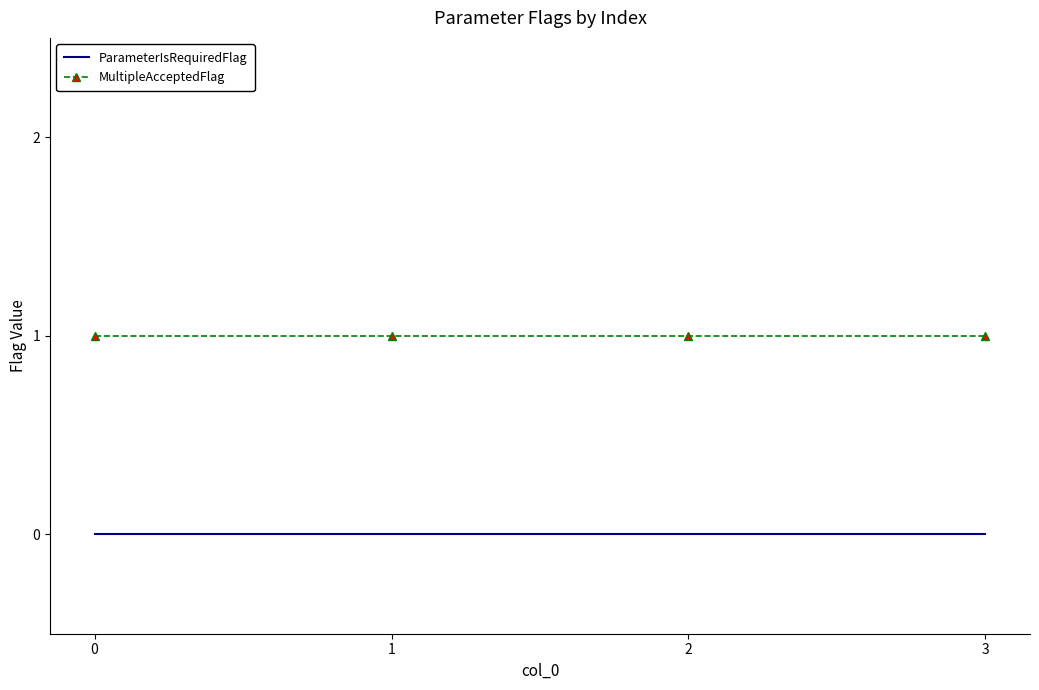

True or false: MultipleAcceptedFlag and ParameterIsRequiredFlag cross at least once.

False